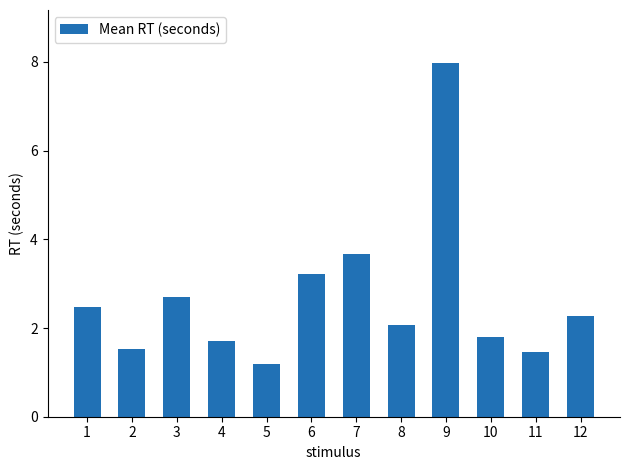

Reading left to right, what are all the values shown in this chart?

2.5	1.5	2.7	1.7	1.2	3.2	3.7	2.1	8.0	1.8	1.5	2.3